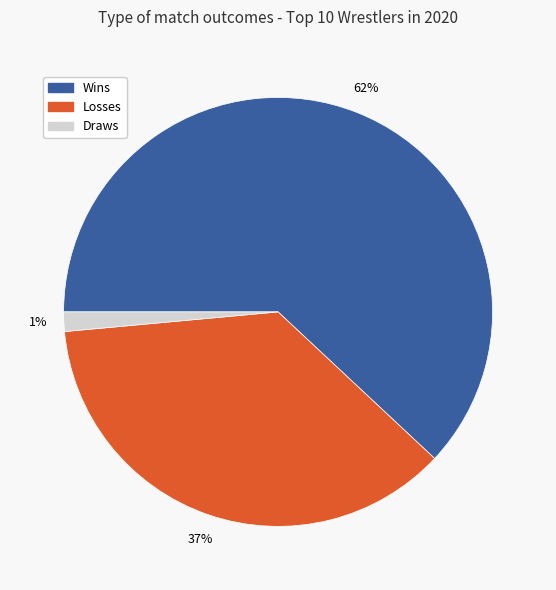

True or false: Draws accounts for 11% of the total.

False